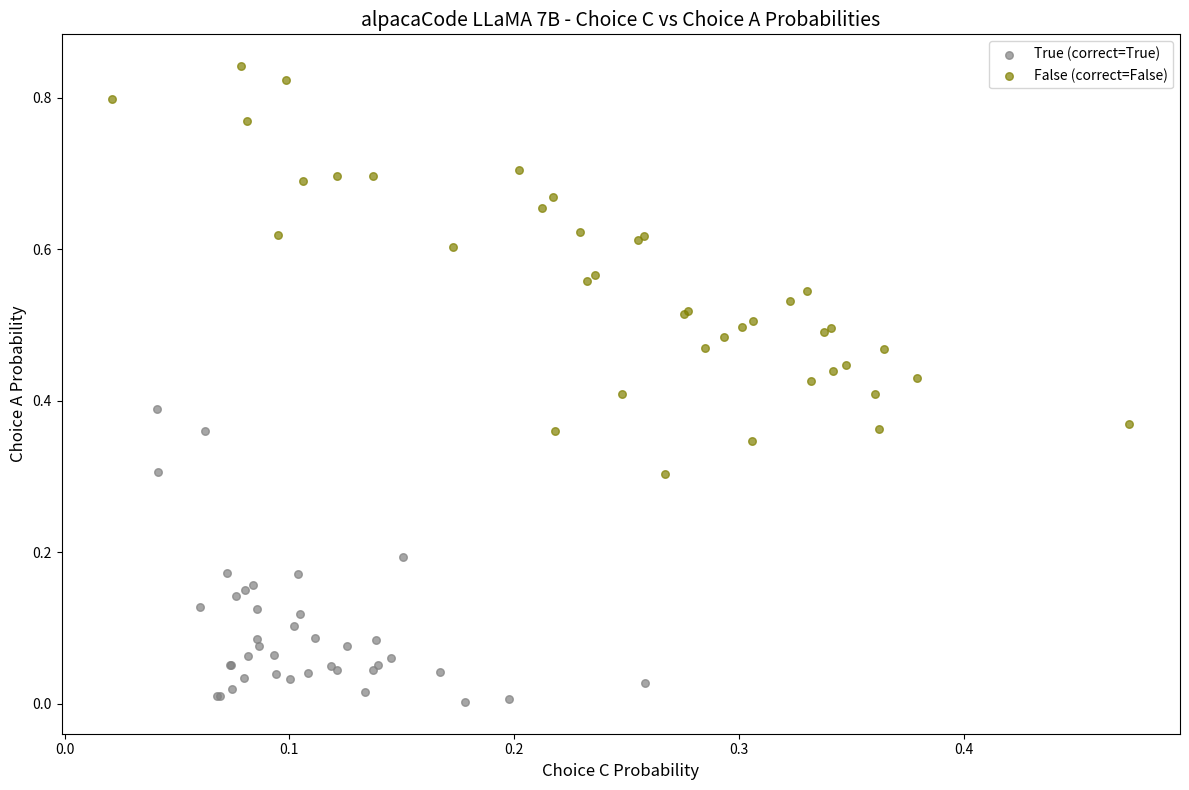

Which series reaches the maximum Y coordinate?

False (correct=False)